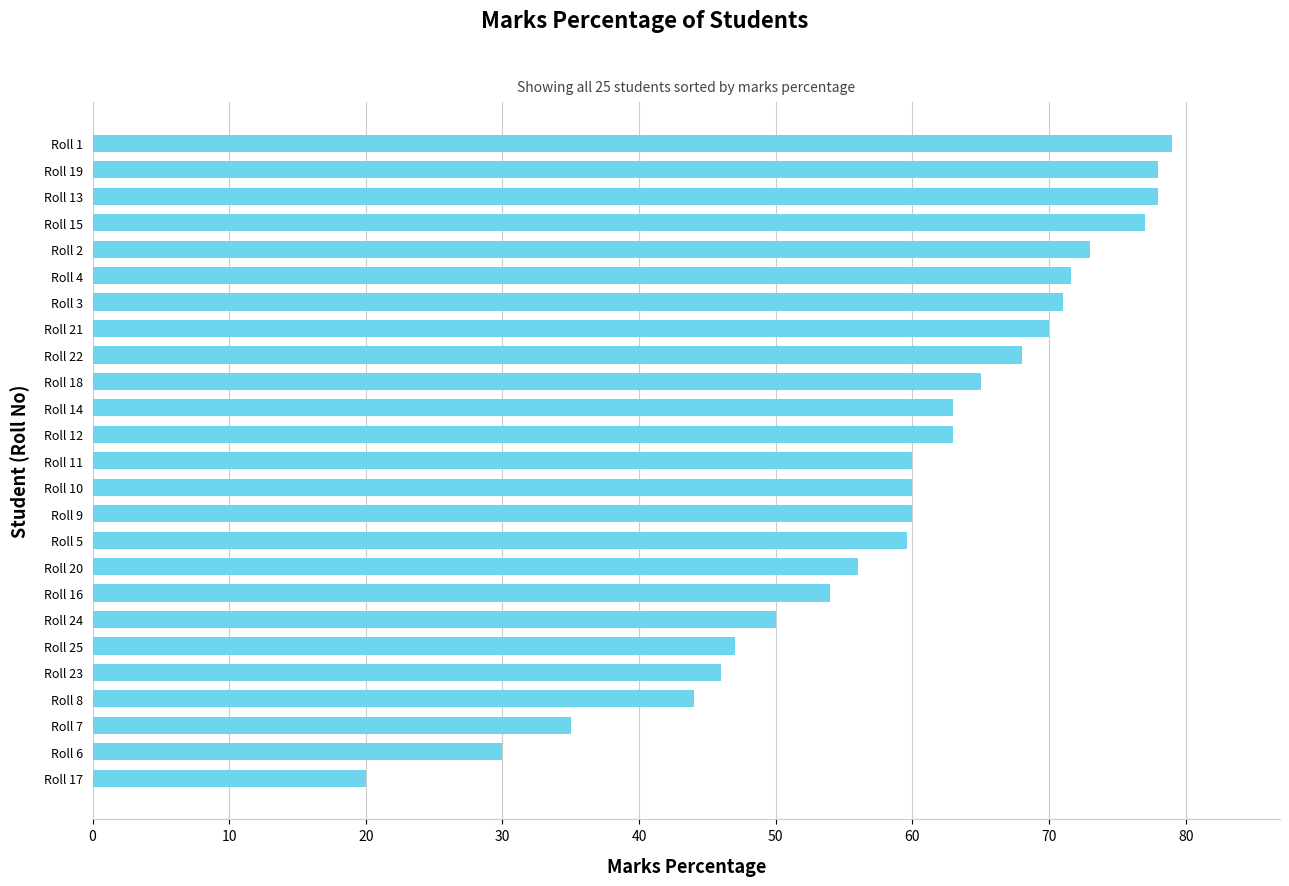

The chart shows a value of 46.0 at Roll 23. True or false?

True